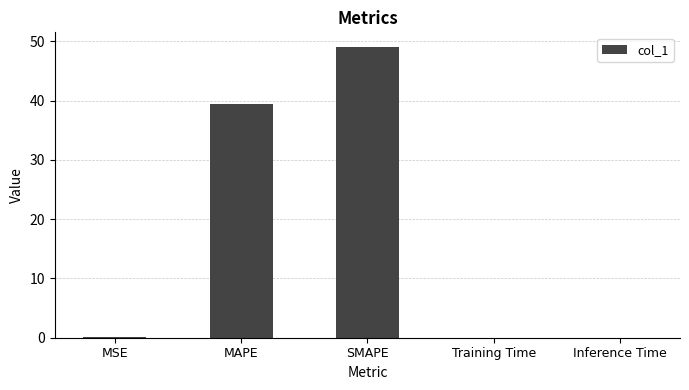

The chart shows a value of 0.0 at Training Time. True or false?

True